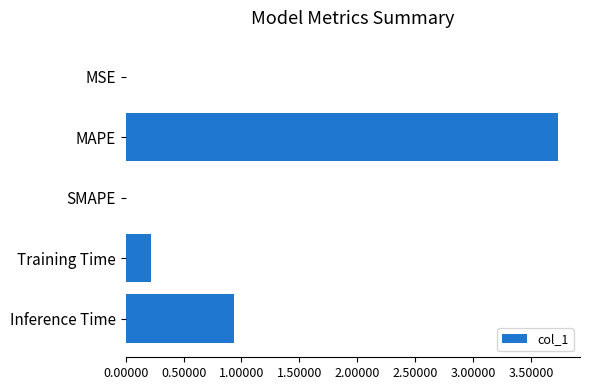

Which category has the highest value across all series?

MAPE